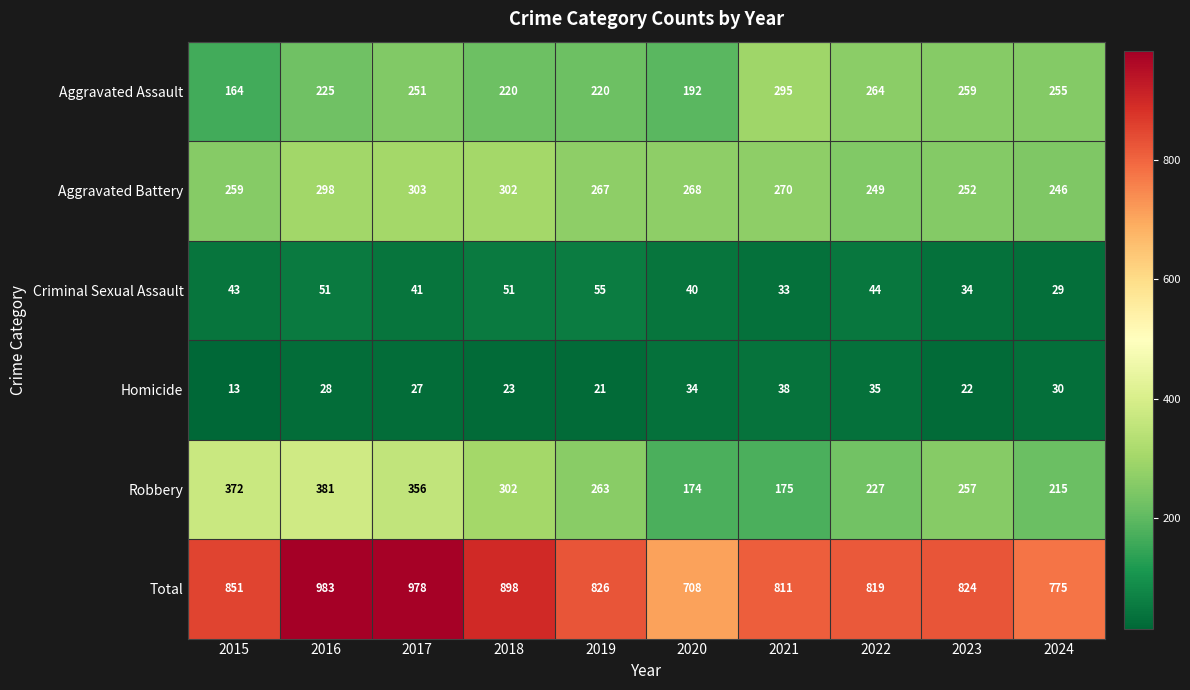

What is the sum of all Aggravated Battery values?

2714